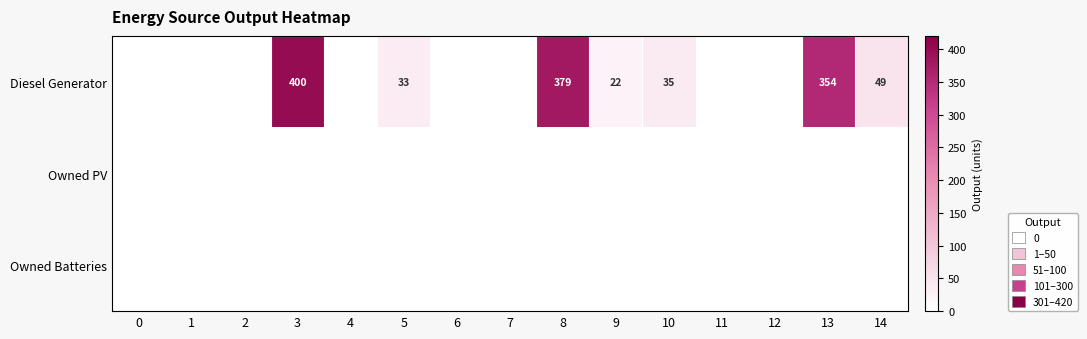

The Diesel Generator series shows 14 at 10. True or false?

False